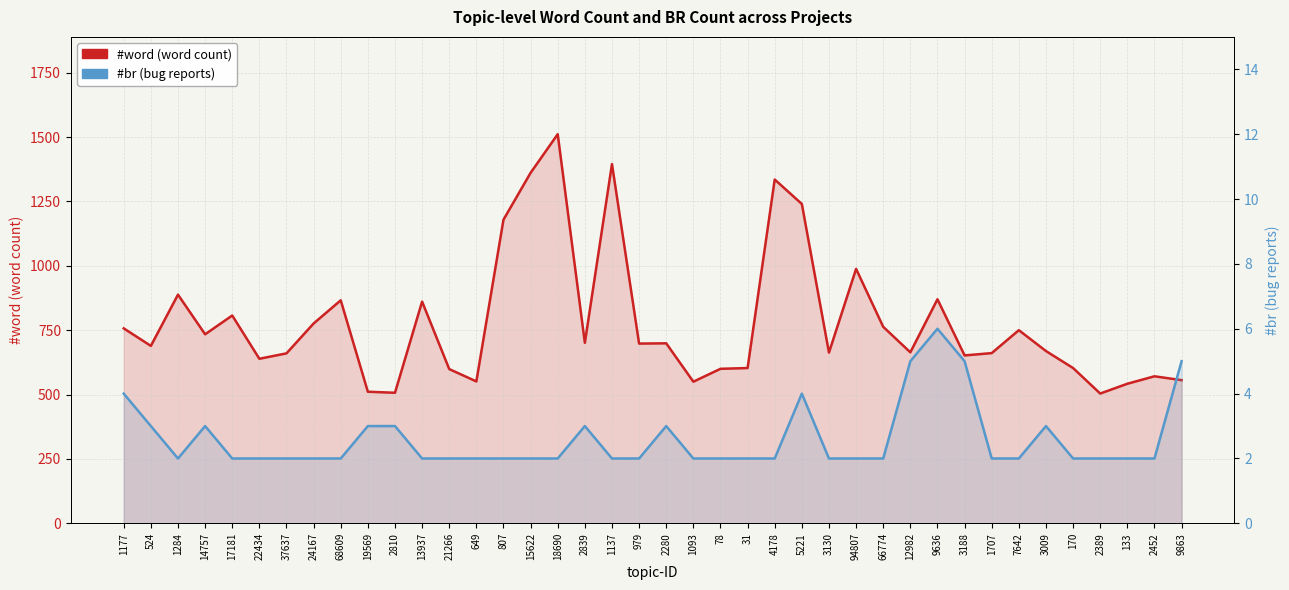

What is the value of the #word (word count) point at the 38th from the left?

542